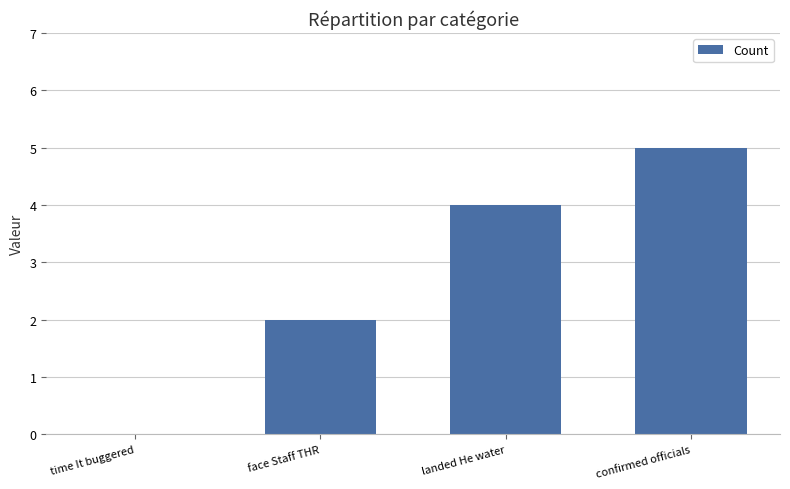

True or false: the data shows 3 at confirmed officials.

False